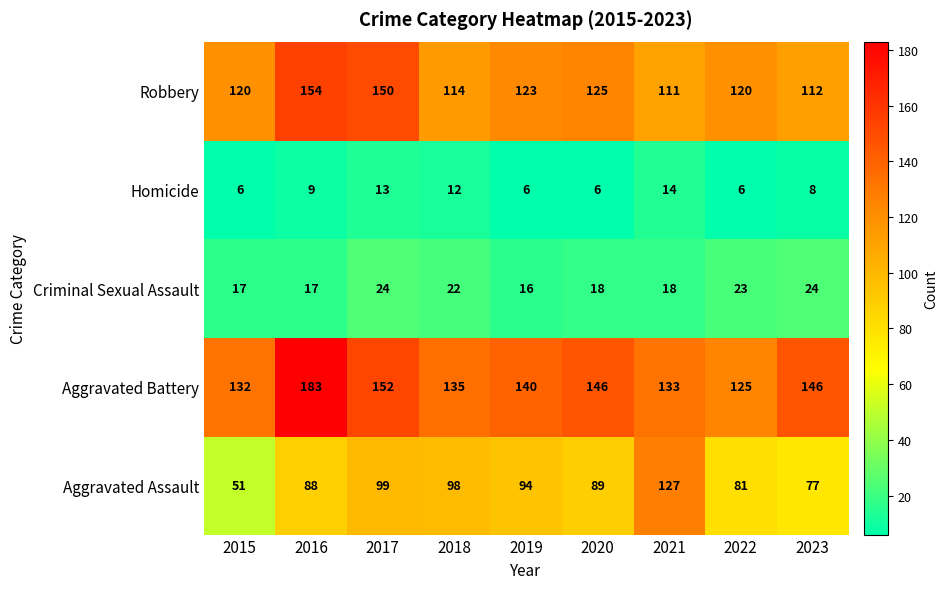

At how many categories does at least one series exceed 111?

9